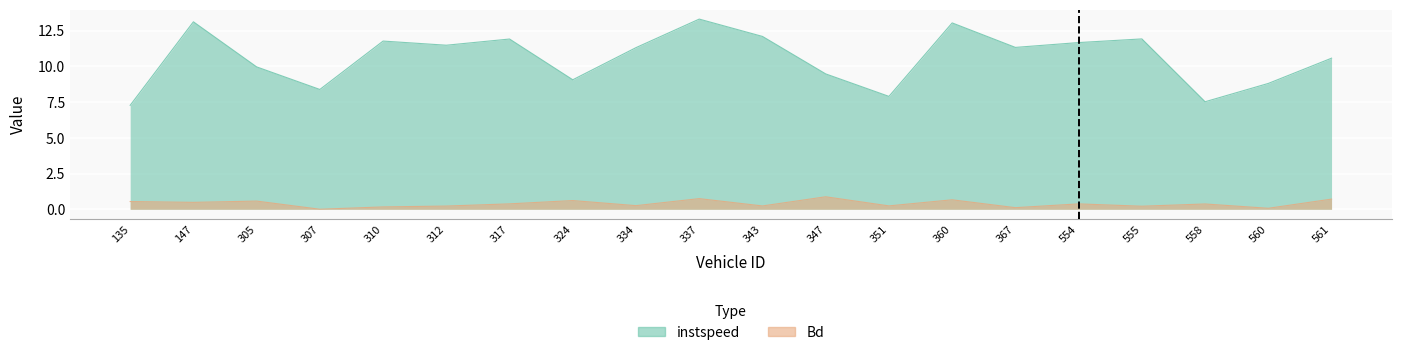

True or false: Bd and instspeed intersect in this chart.

False